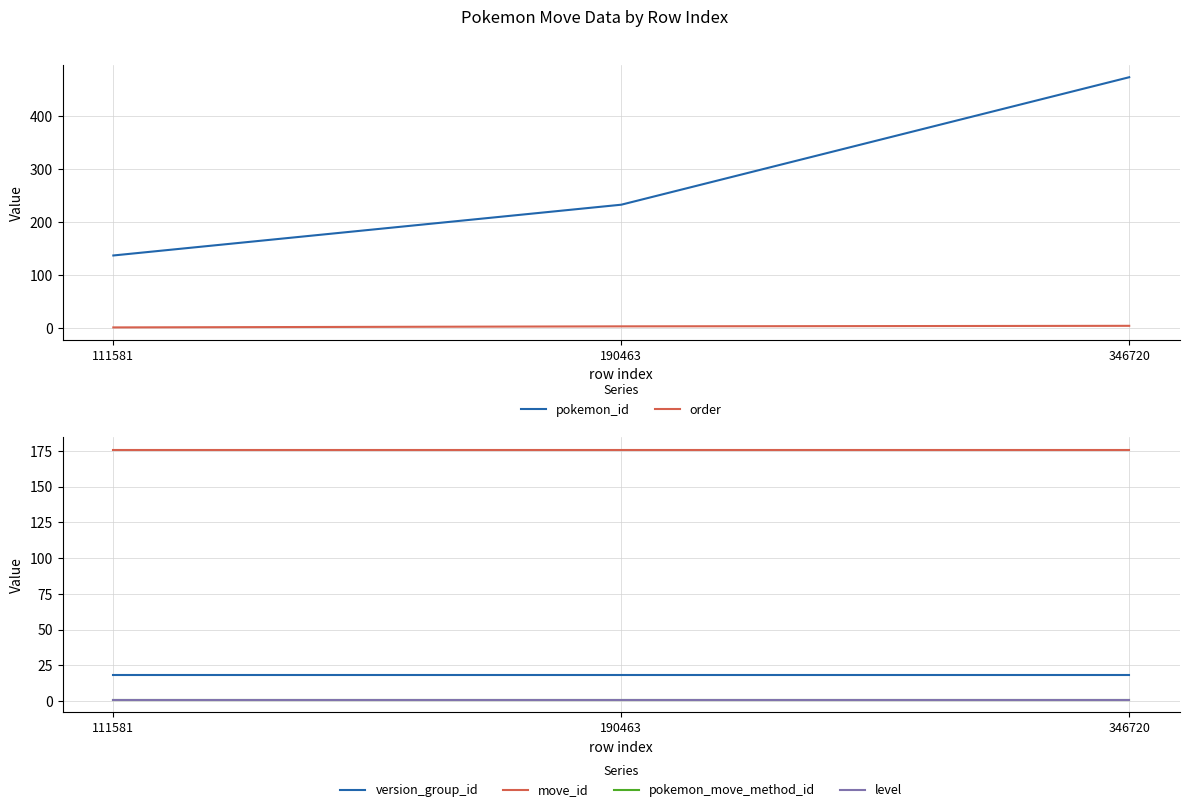

How many data points does each series have?

3